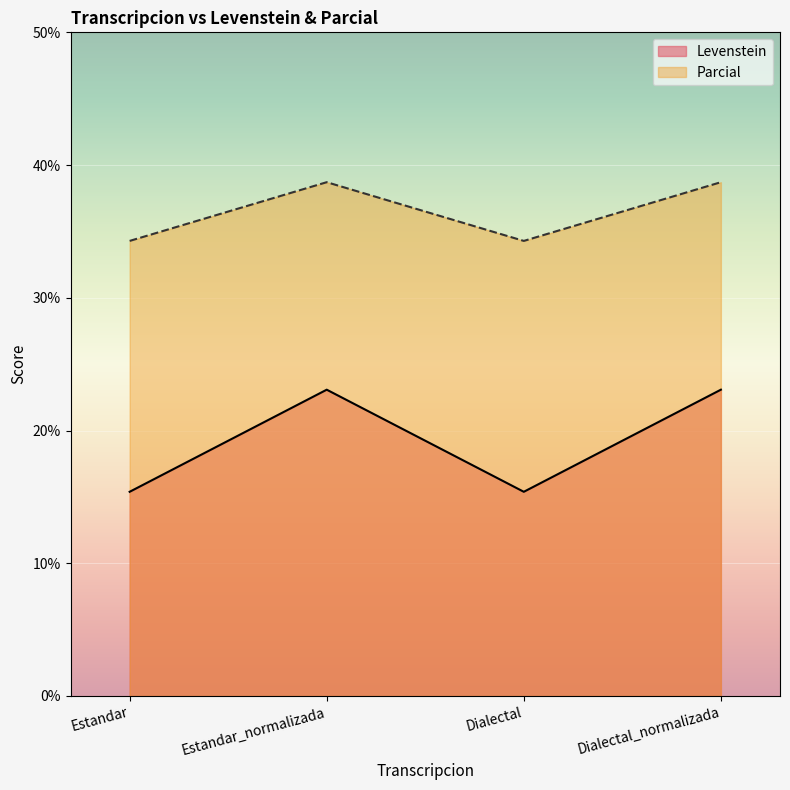

What position from the left is Dialectal?

3